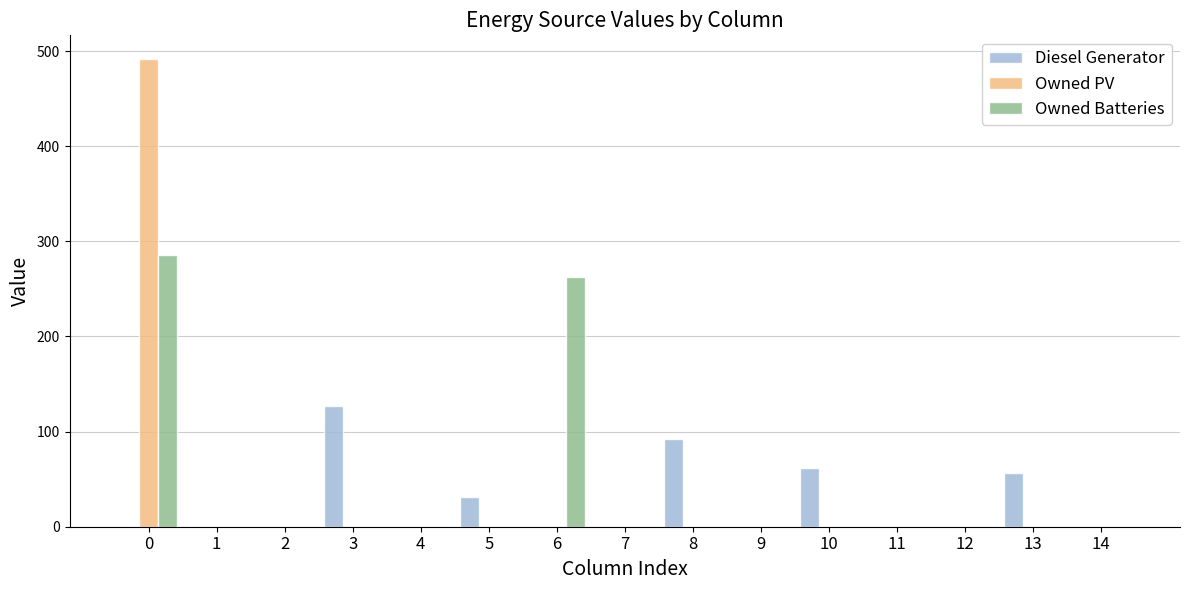

Count the number of data series in this chart.

3